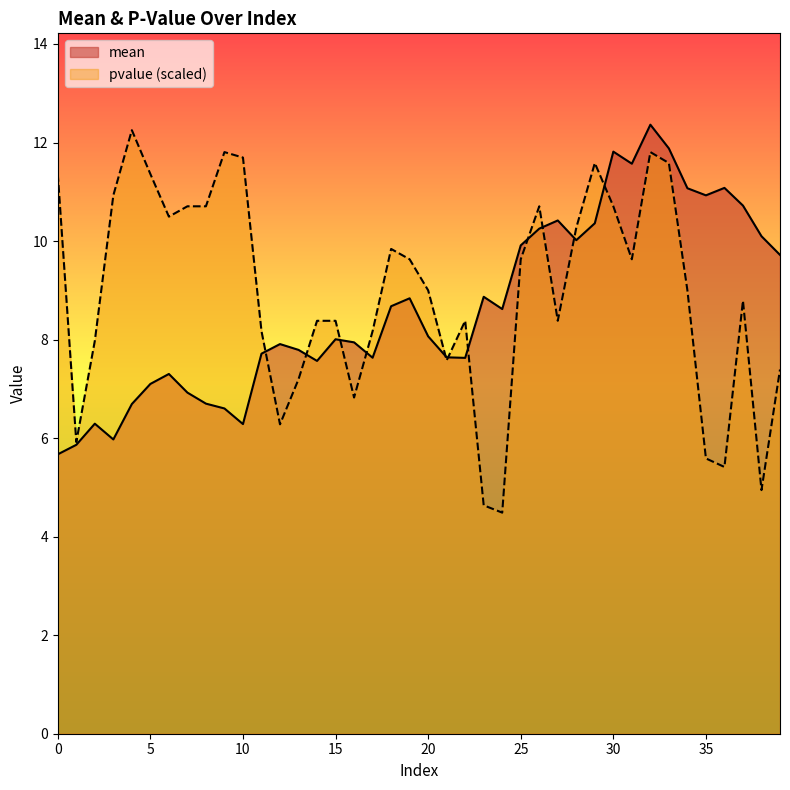

How many times do pvalue and mean cross each other?

11